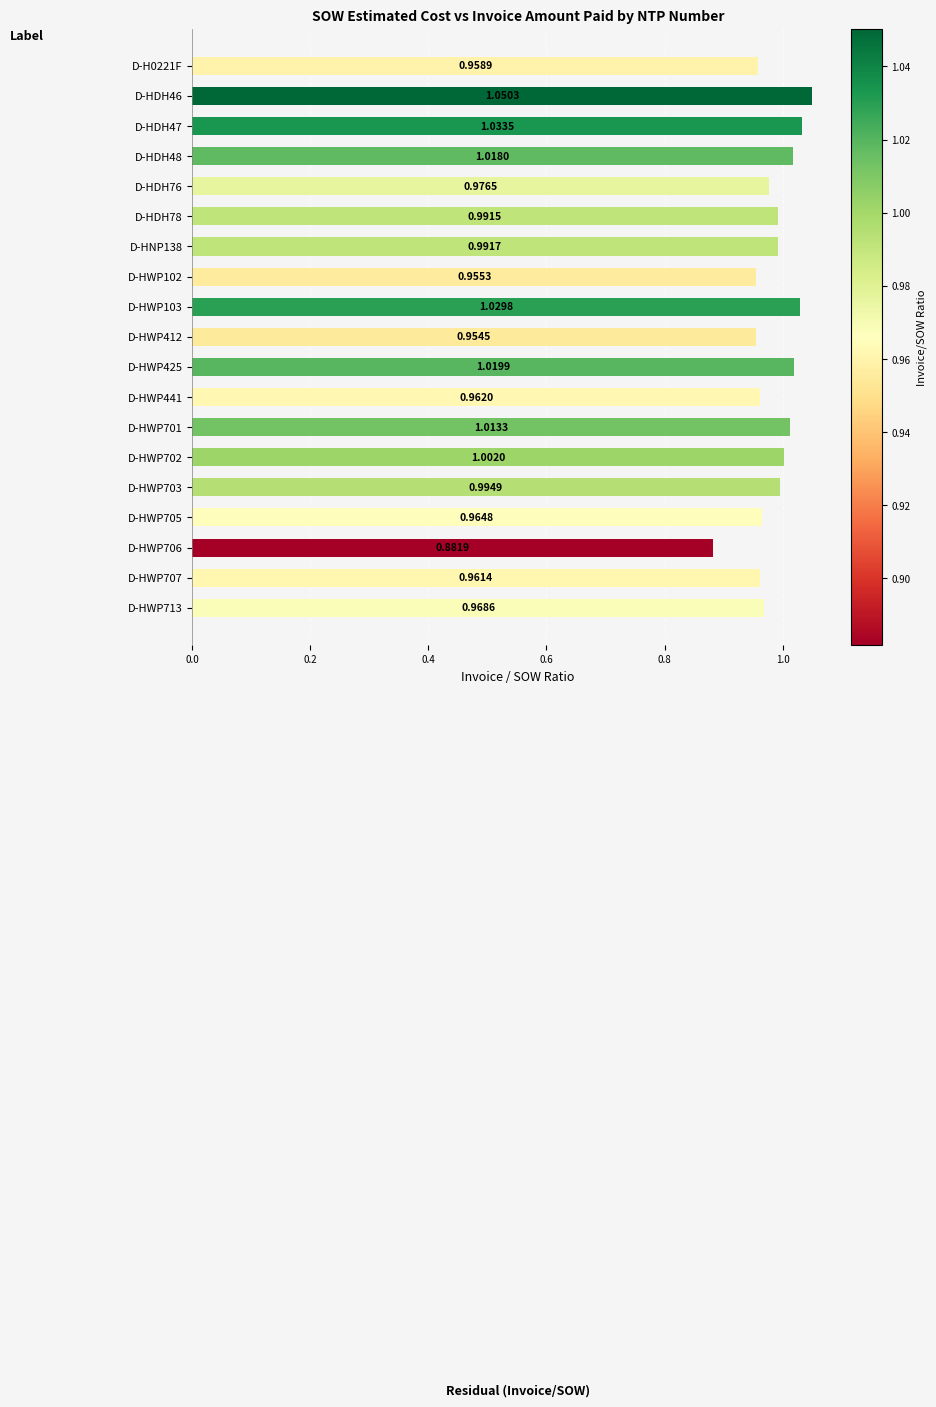

Rank the categories by value from highest to lowest.

D-HDH46, D-HDH47, D-HWP103, D-HWP425, D-HDH48, D-HWP701, D-HWP702, D-HWP703, D-HNP138, D-HDH78, D-HDH76, D-HWP713, D-HWP705, D-HWP441, D-HWP707, D-H0221F, D-HWP102, D-HWP412, D-HWP706